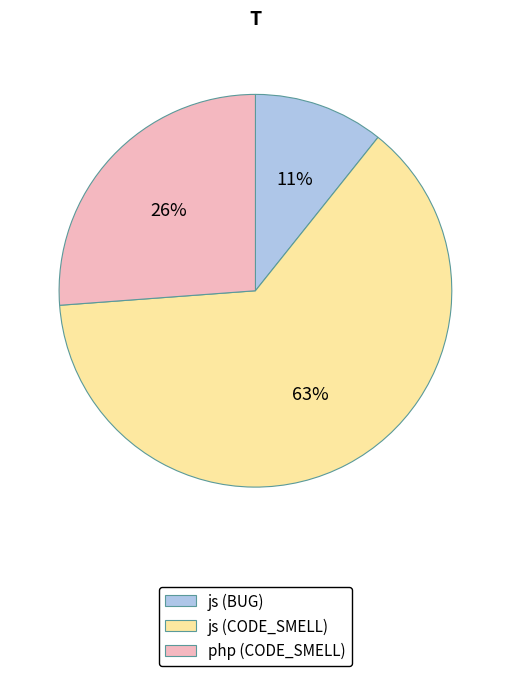

To the nearest percent, what is the difference between the php (CODE_SMELL) and js (CODE_SMELL) slice percentages?

37%